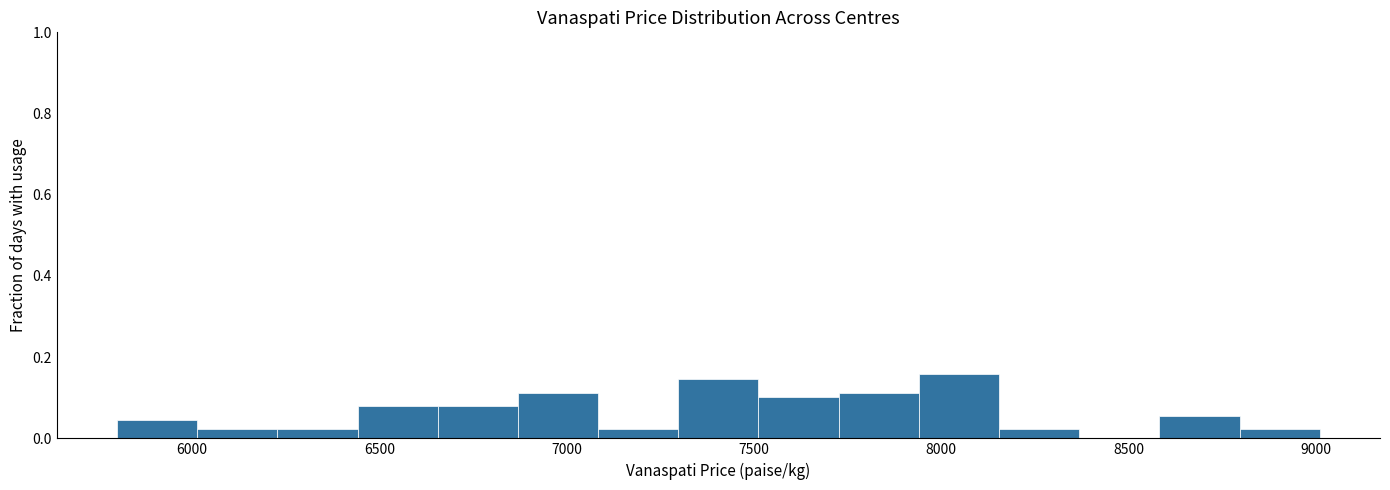

Reading left to right, list every bar in this chart as the range it spans on the x-axis followed by its height. Neither the bar edges nor the heights are printed on the chart, so give them approximately, as read against the axes.

5800 to 6000: 0.04
6000 to 6250: 0.02
6250 to 6450: 0.02
6450 to 6650: 0.08
6650 to 6850: 0.08
6850 to 7100: 0.12
7100 to 7300: 0.02
7300 to 7500: 0.14
7500 to 7750: 0.10
7750 to 7950: 0.12
7950 to 8150: 0.16
8150 to 8350: 0.02
8350 to 8600: 0
8600 to 8800: 0.06
8800 to 9000: 0.02